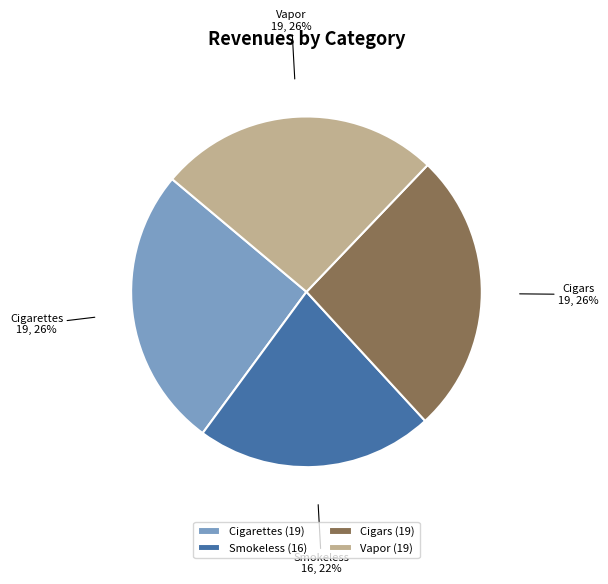

How many segments does this pie chart have?

4